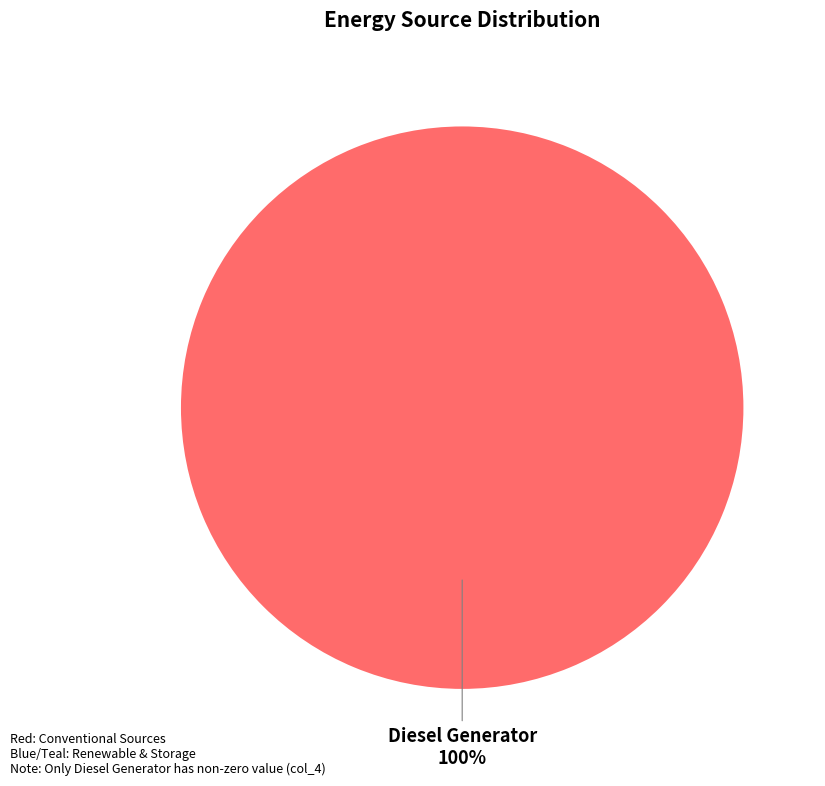

Does any single category account for the majority?

Yes